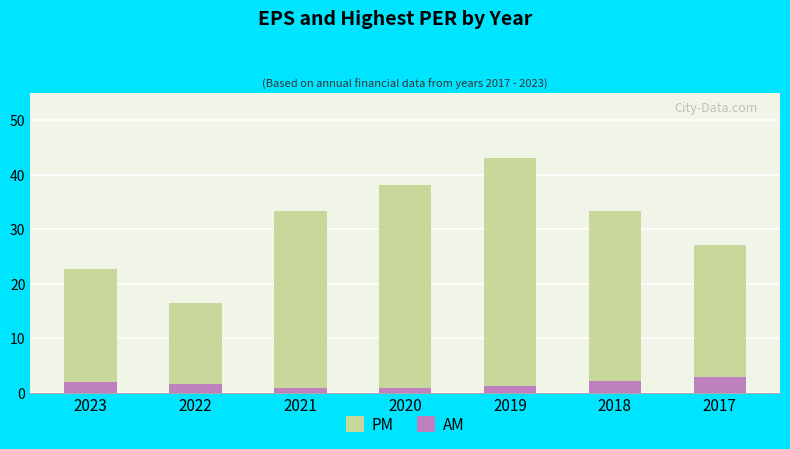

Rank the series by their maximum value, from highest to lowest.

PM, AM